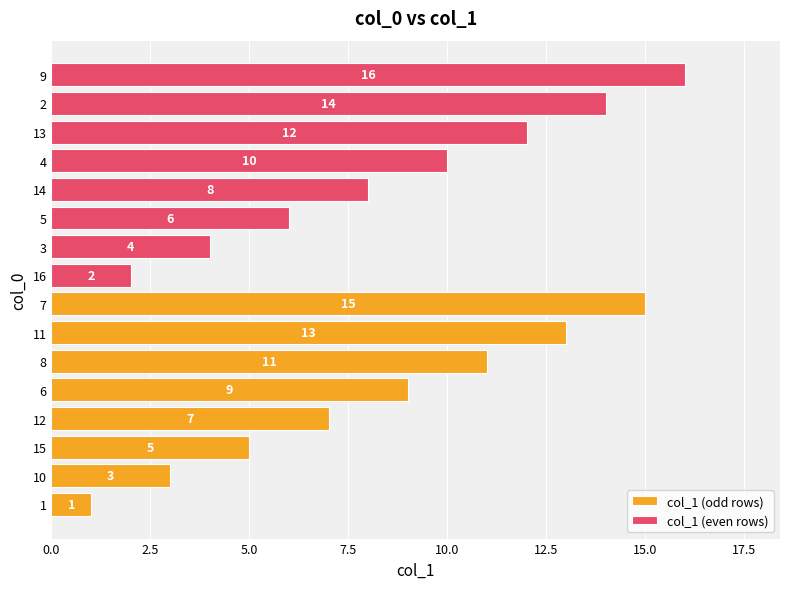

List the series in order of their overall mean, lowest first.

col_1 (odd rows), col_1 (even rows)